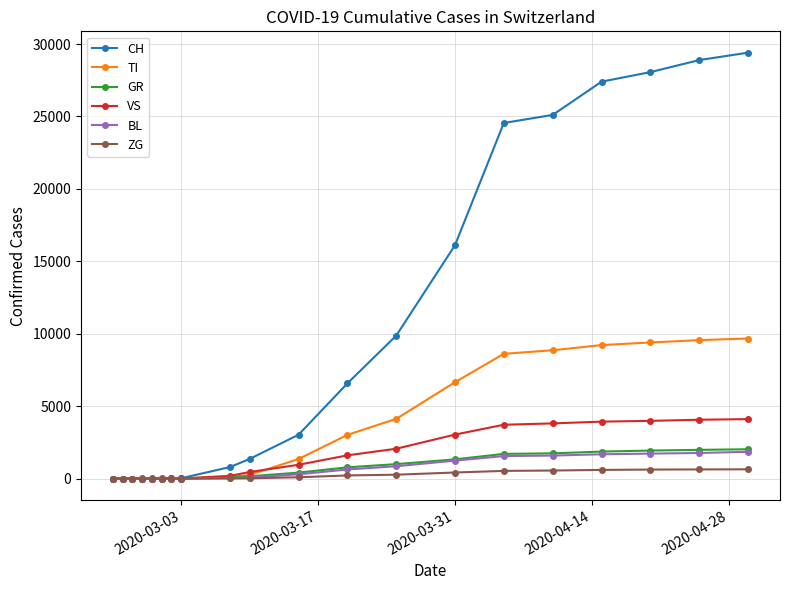

Which series has the largest range (max minus min)?

CH